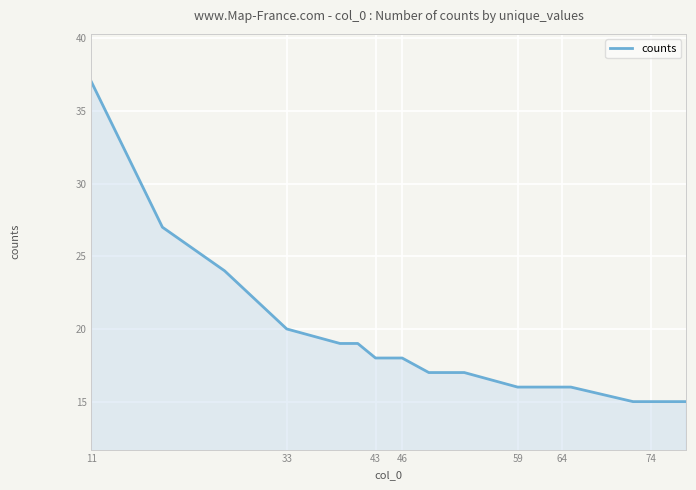

Reading left to right, transcribe all the data shown in this chart.

37	27	24	20	19	19	18	18	18	18	17	17	16	16	16	16	16	15	15	15